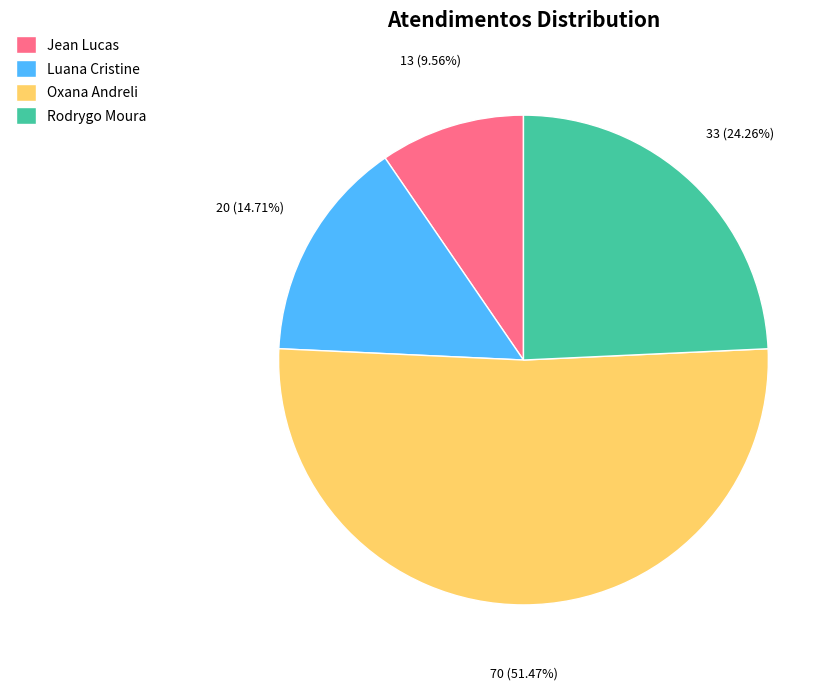

Rank the categories by value from highest to lowest.

Oxana Andreli, Rodrygo Moura, Luana Cristine, Jean Lucas